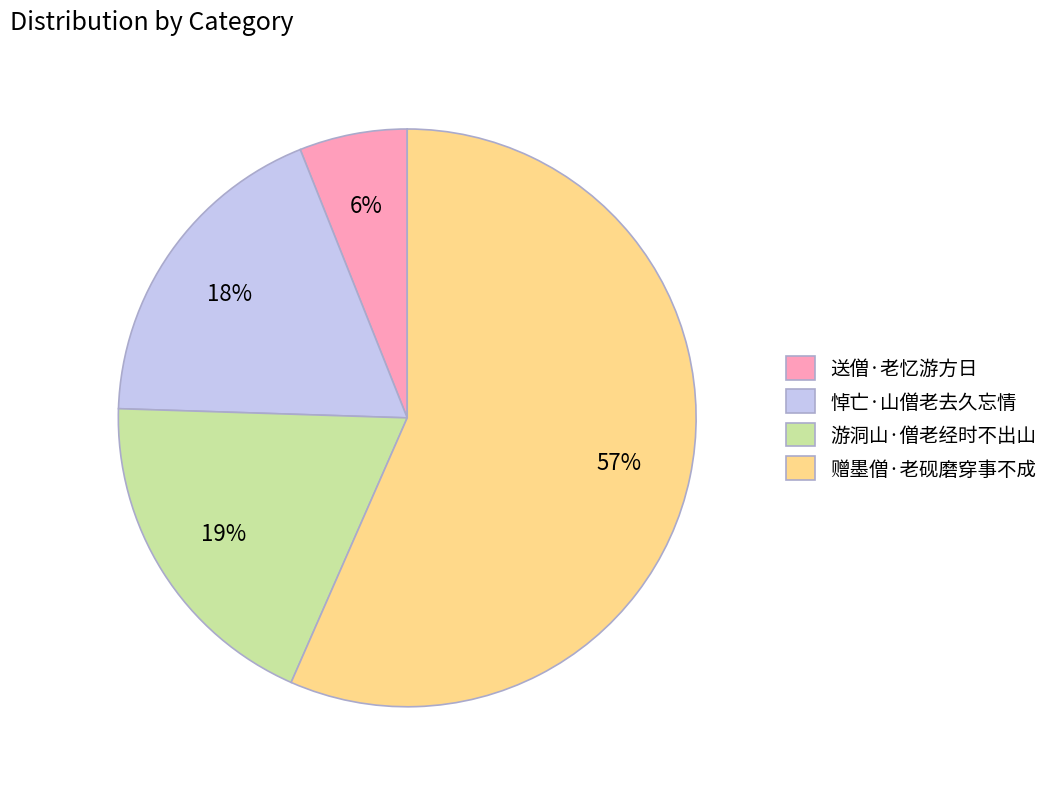

Between 游洞山·僧老经时不出山 and 送僧·老忆游方日, which is larger?

游洞山·僧老经时不出山